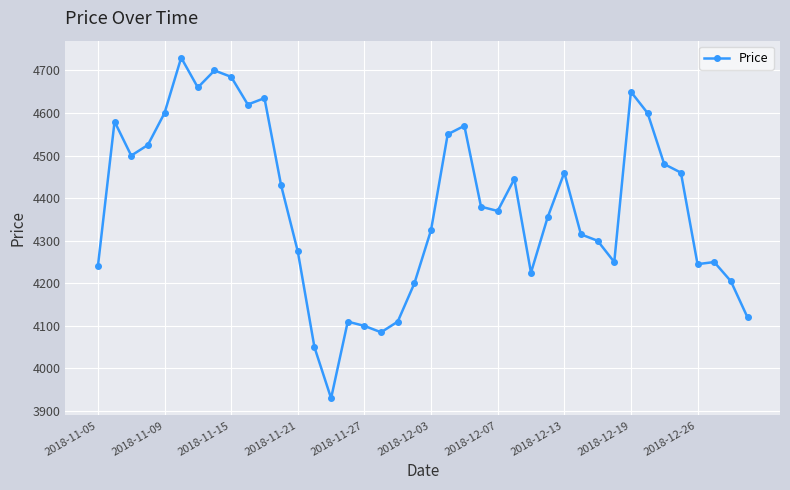

What is the smallest value displayed?

3930